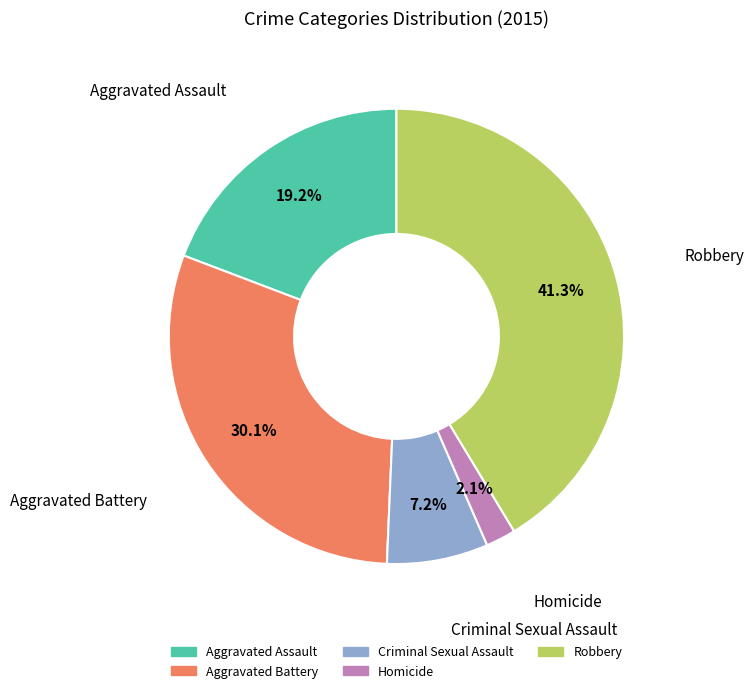

Is there any slice that represents more than half of the pie?

No